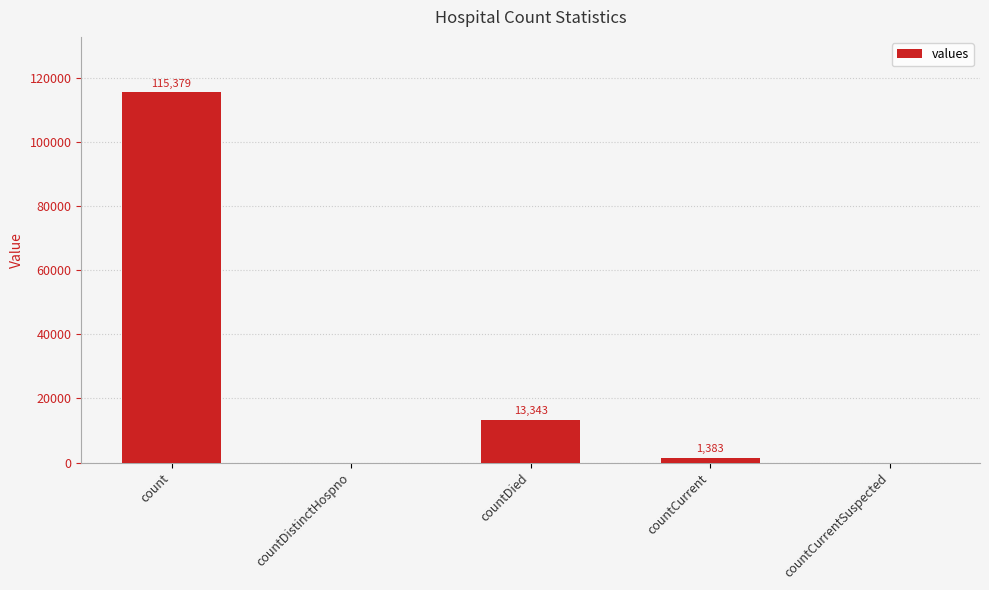

Between countCurrentSuspected and countDied, which is larger?

countDied